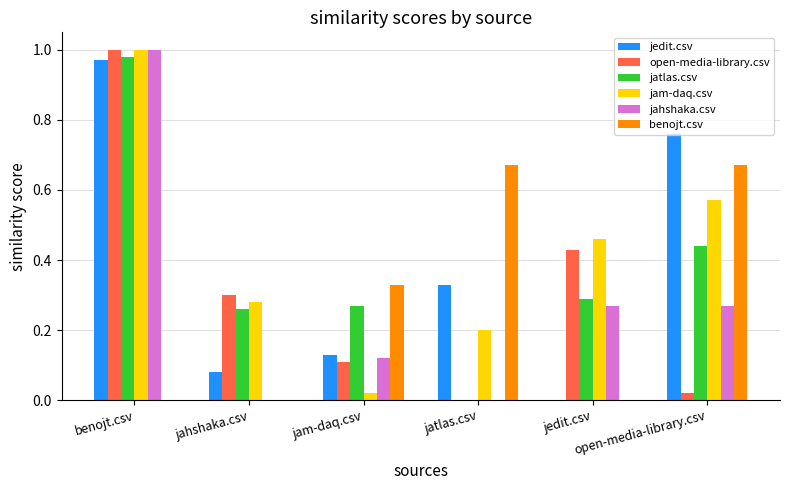

What is the total value across all series at jatlas.csv?

1.2